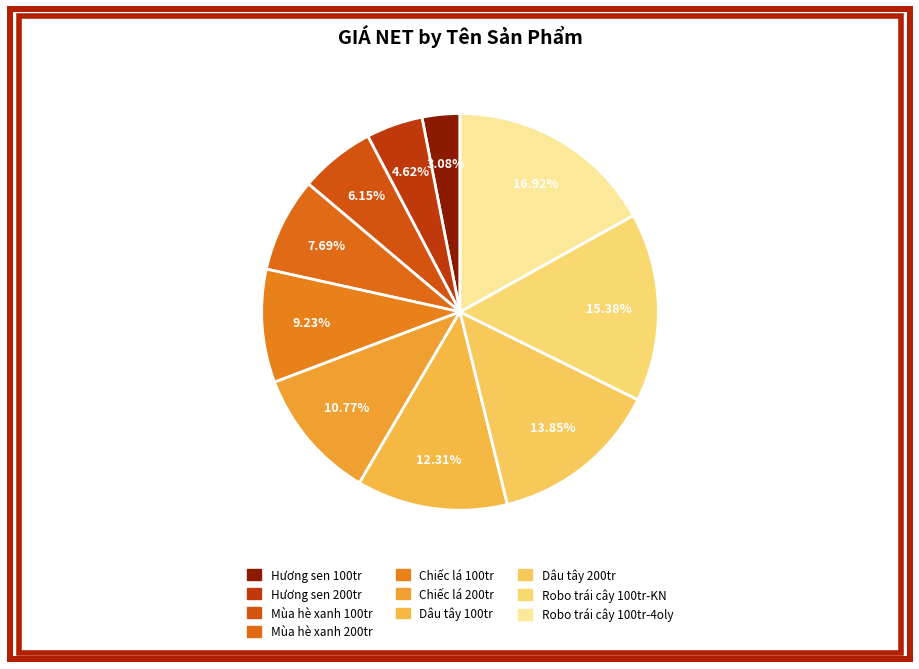

Which category has the smallest portion of the pie?

Hương sen 100tr